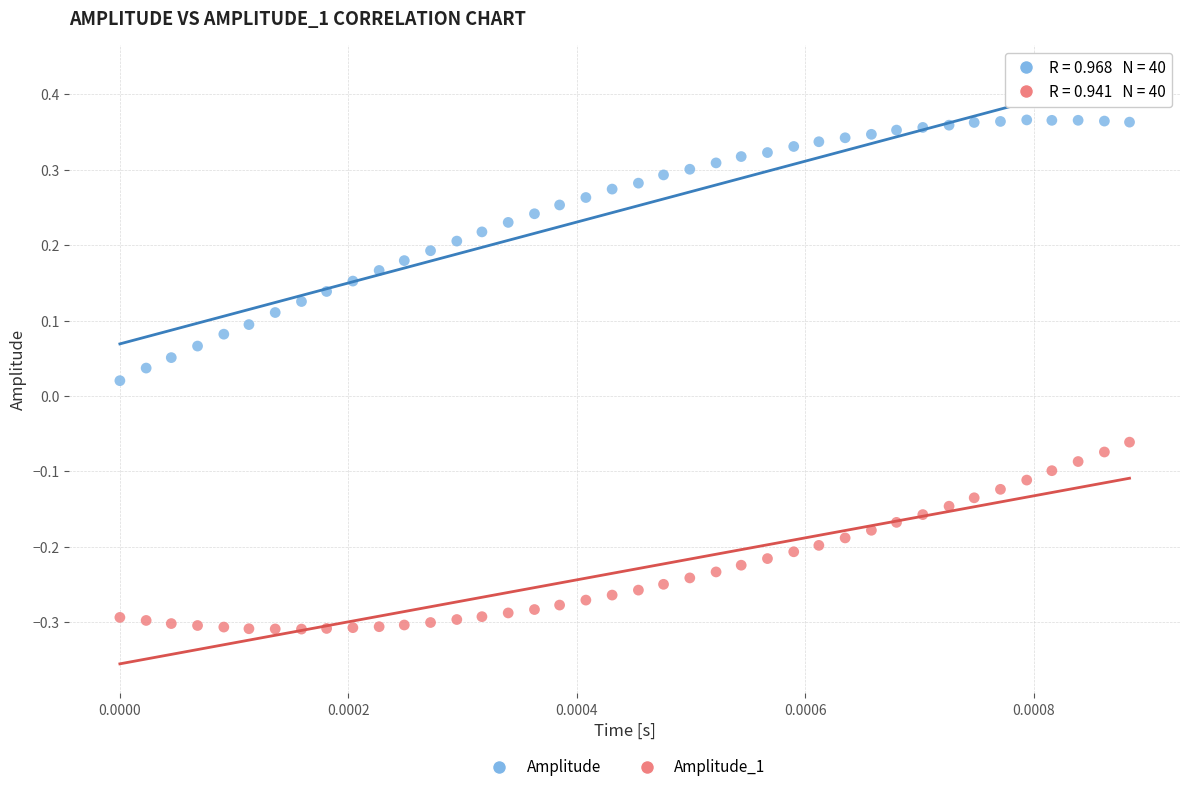

What are all the series names shown in the legend?

Amplitude, Amplitude_1